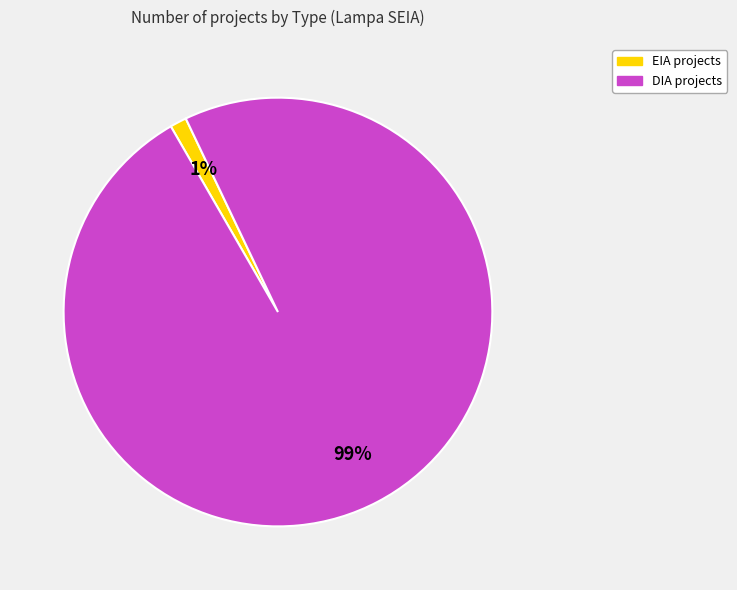

What is the majority slice?

DIA